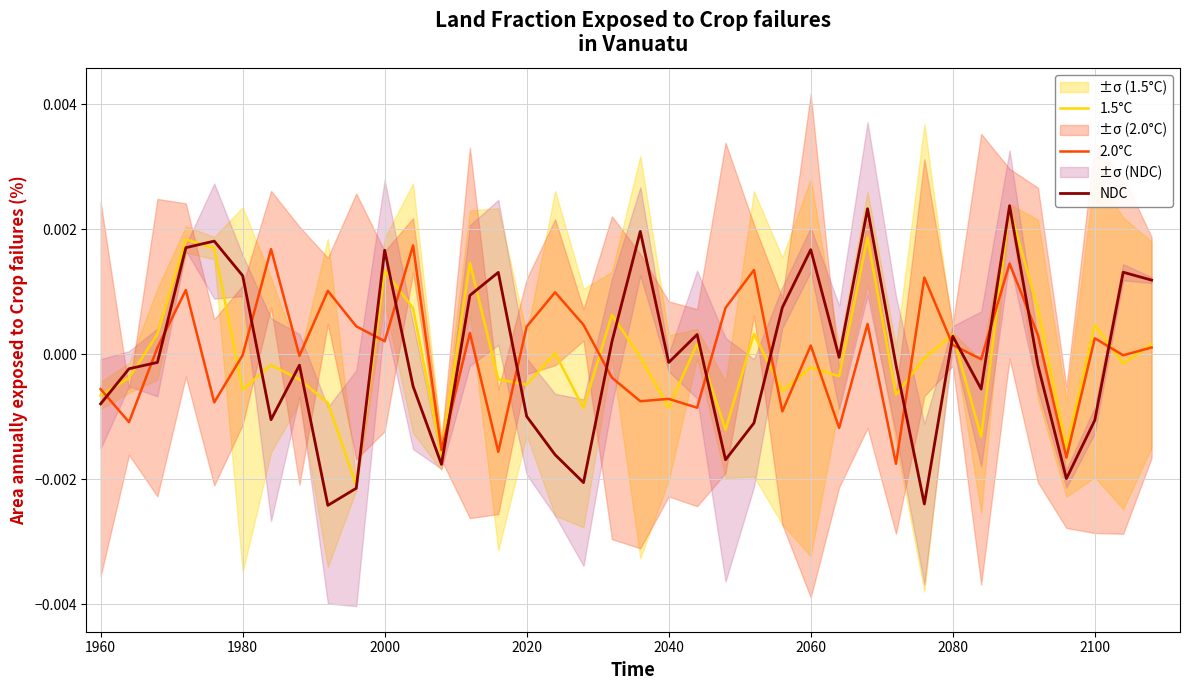

Which series has the widest spread of values?

NDC